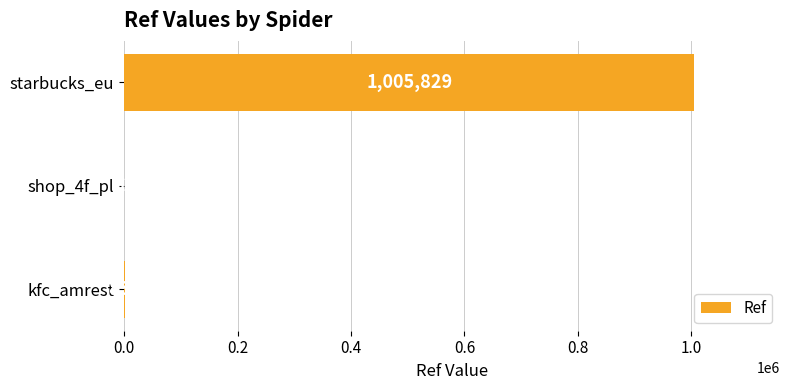

Are the bars horizontal?

Yes